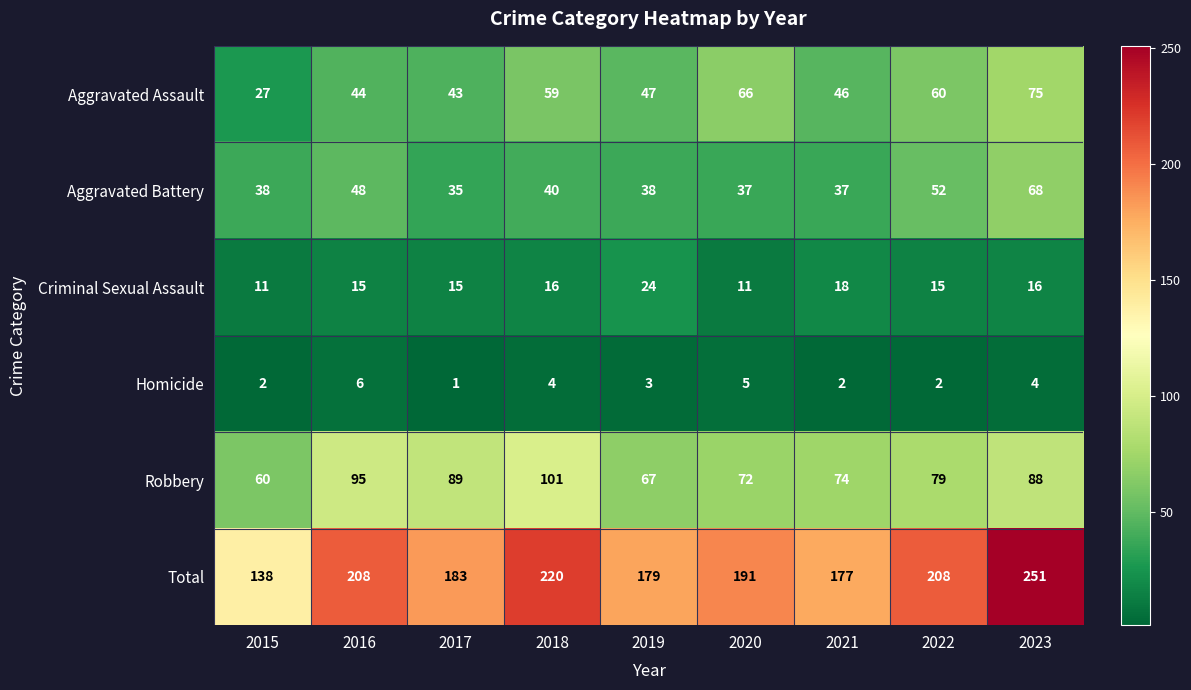

List the series in order of their peak value, lowest first.

Homicide, Criminal Sexual Assault, Aggravated Battery, Aggravated Assault, Robbery, Total